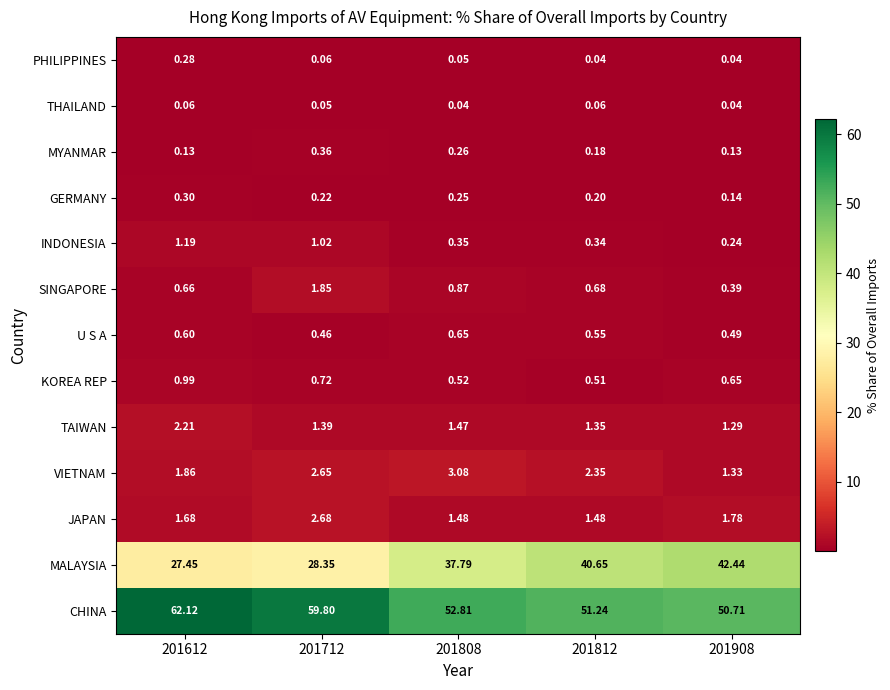

Which series has the widest spread of values?

MALAYSIA